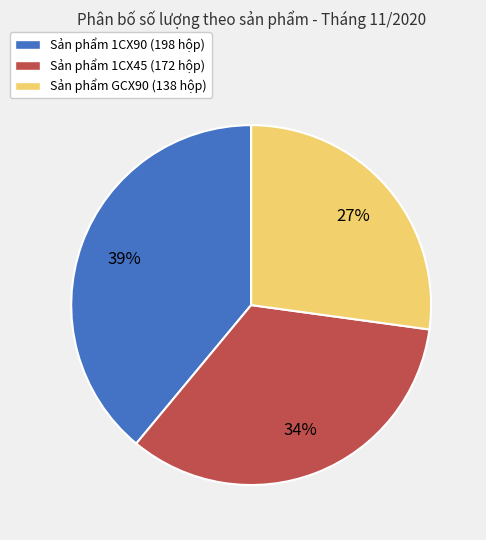

To the nearest percent, what is the average slice percentage?

33%